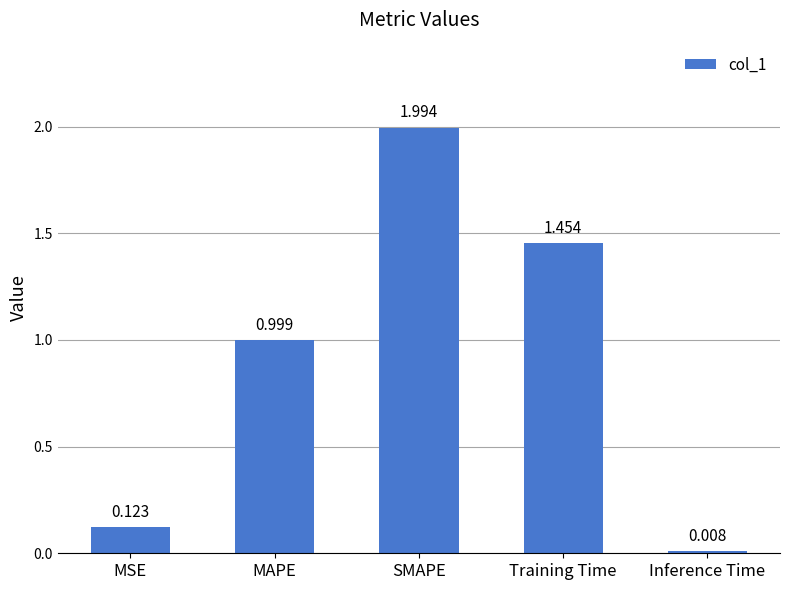

Which label corresponds to the largest value in the chart?

SMAPE